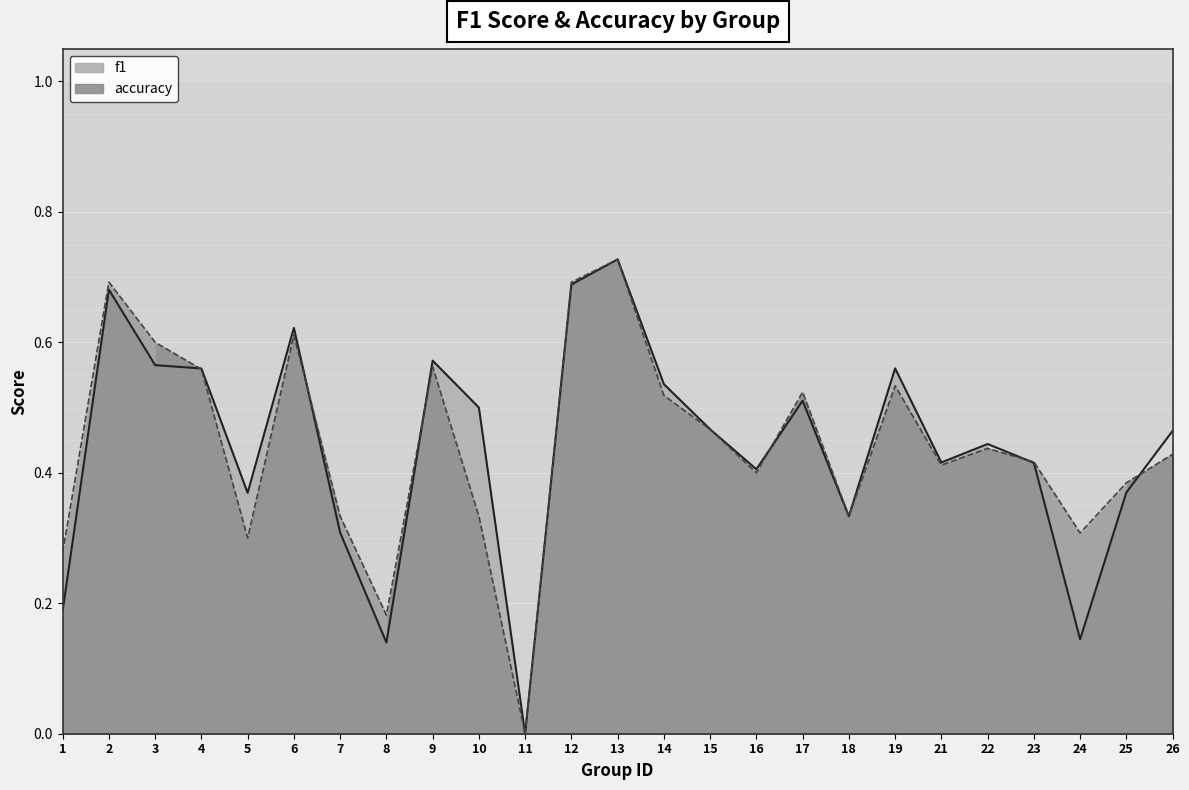

At which category is the sum across all series the highest?

13